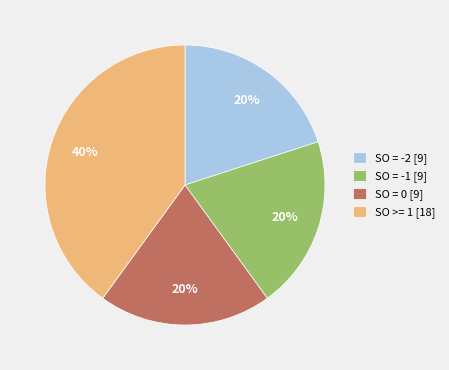

The SO = -2 slice represents 27% of the pie. True or false?

False